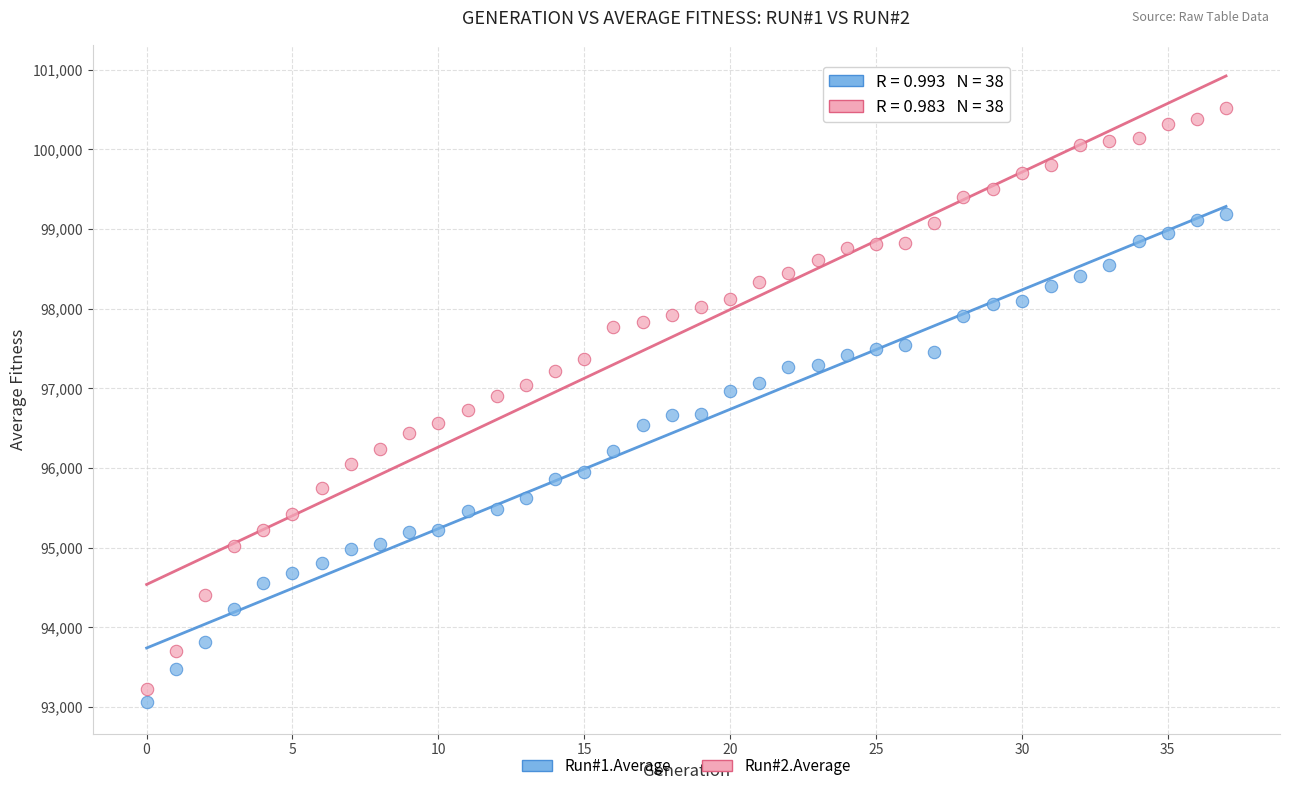

What are all the series names shown in the legend?

Run#1.Average, Run#2.Average